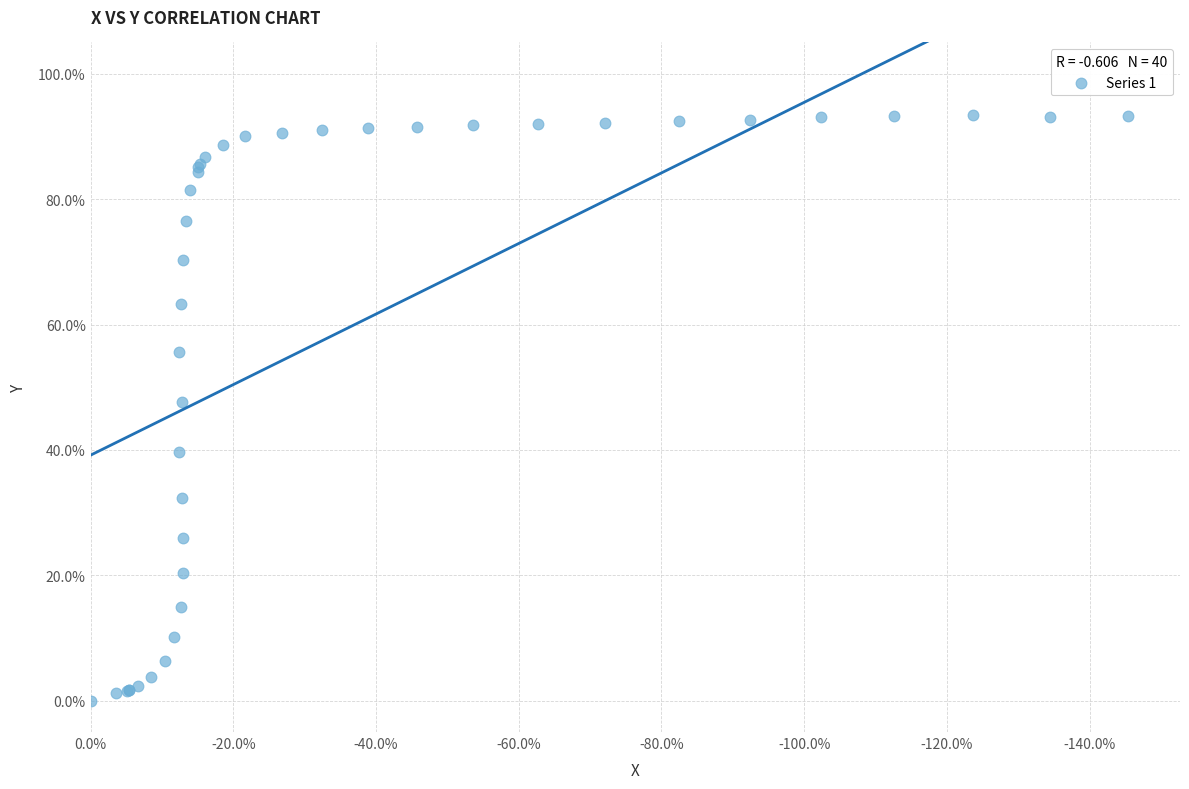

What Y value in the scatter plot is closest to 46?

47.7